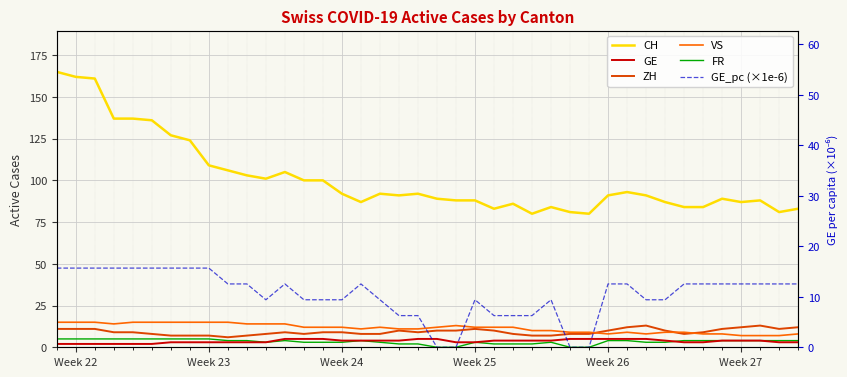

What is the value of the GE_pc (×1e-6) point at the 20th from the left?

6.3